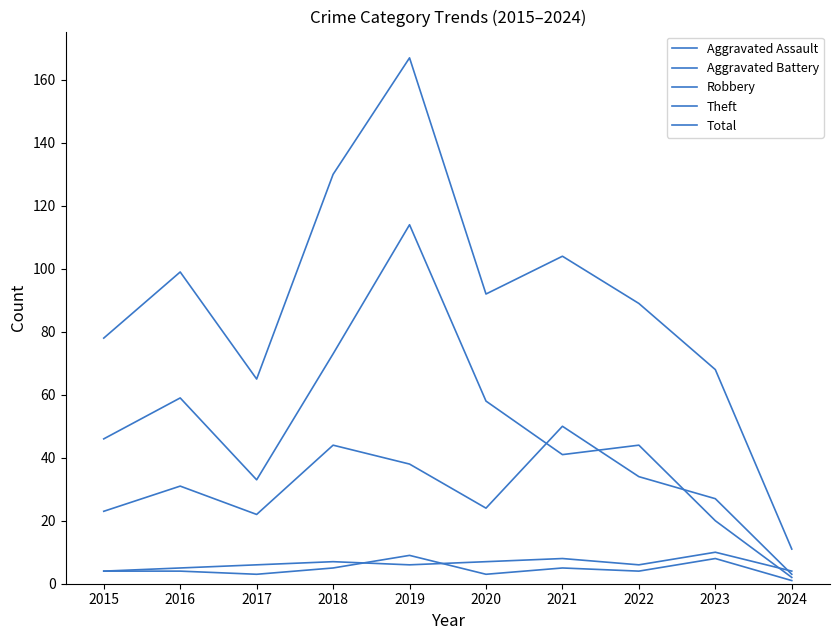

Where does the Theft series first go above 46?

2016